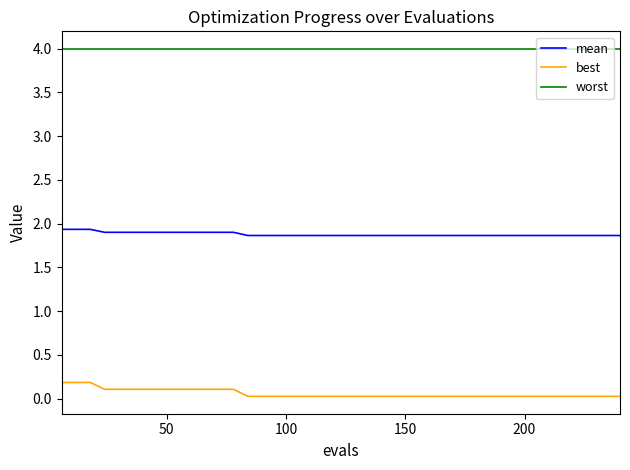

True or false: worst and best cross at least once.

False